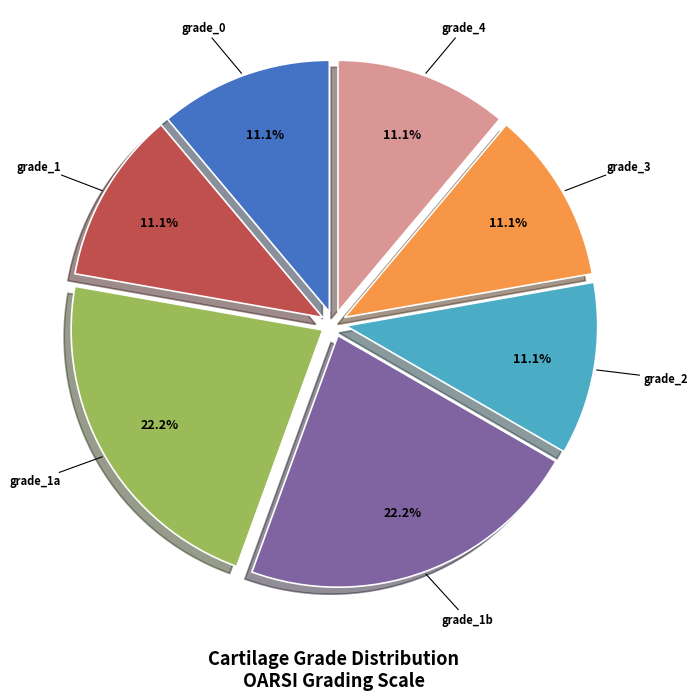

Is there a majority slice in this chart?

No